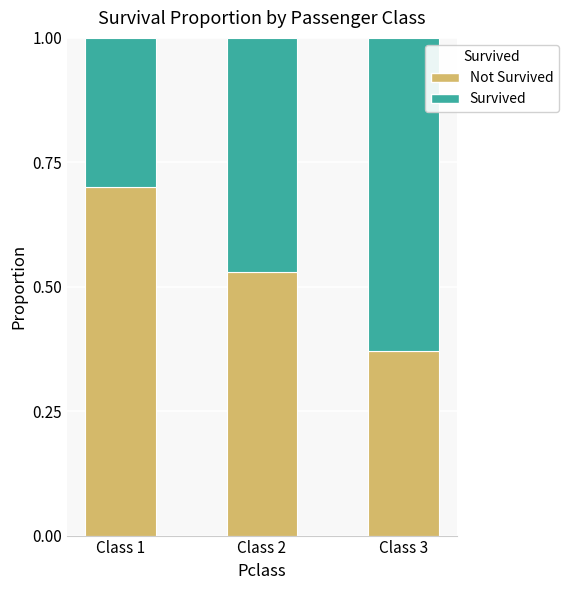

What is the total value across all series at Class 1?

1.0